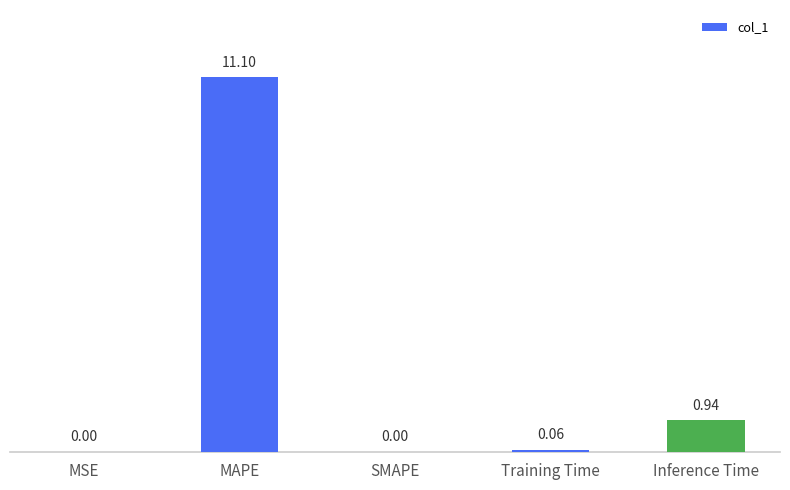

How many categories are shown in the chart?

5